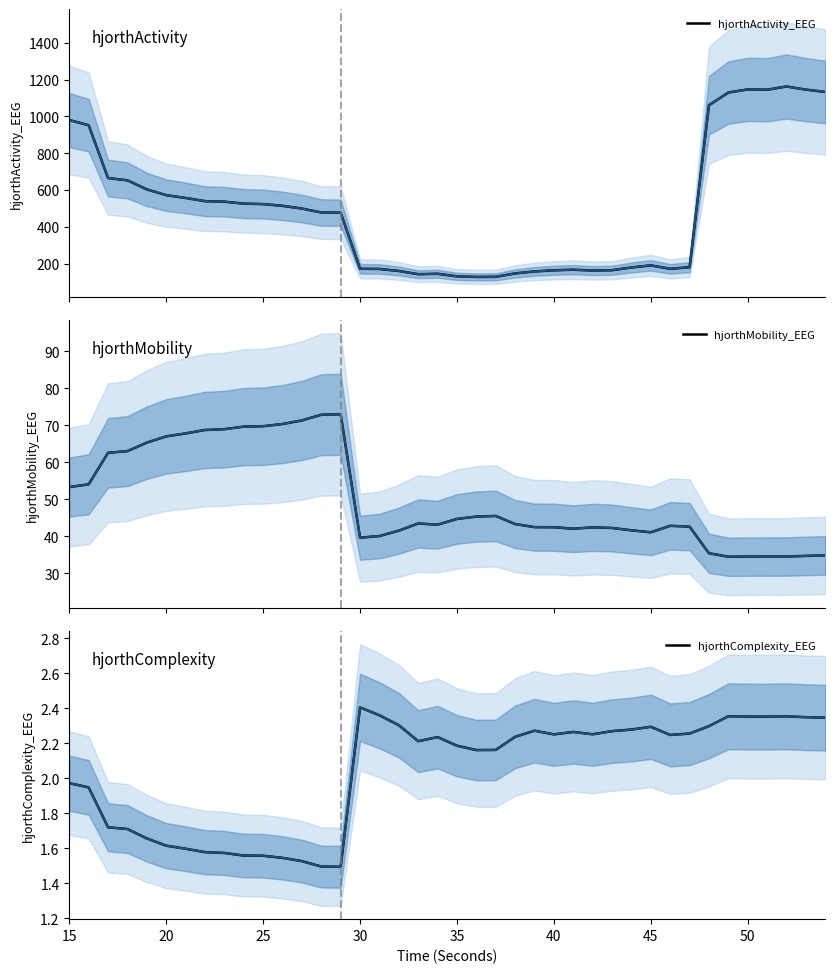

True or false: hjorthMobility_EEG and hjorthActivity_EEG cross at least once.

False